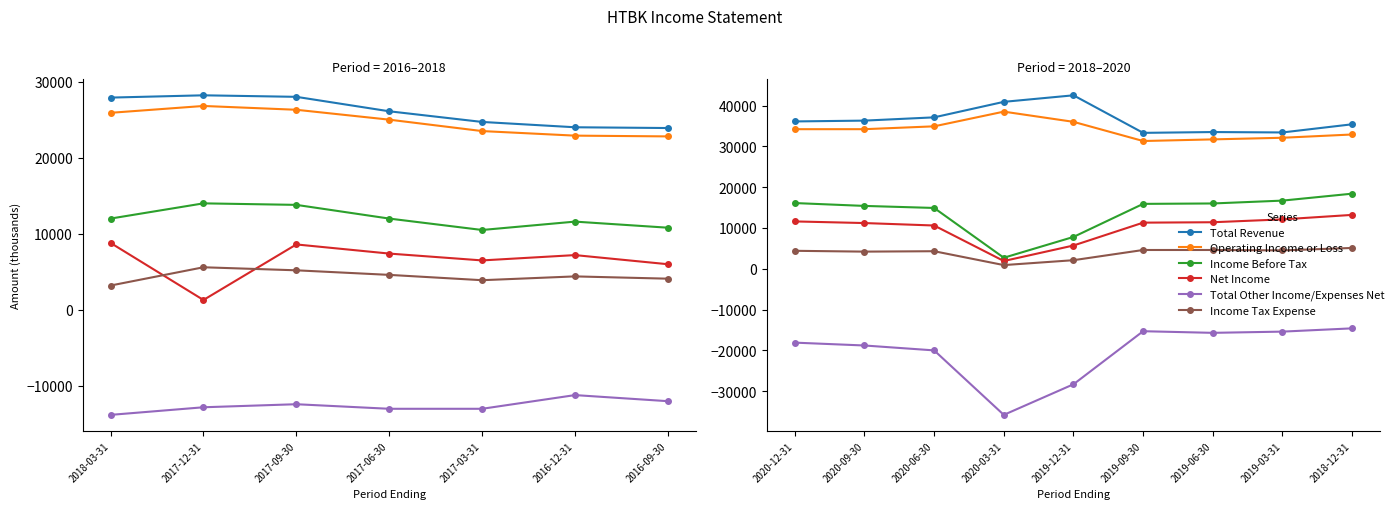

At which category does Total Other Income/Expenses Net reach its first local valley?

2020-03-31